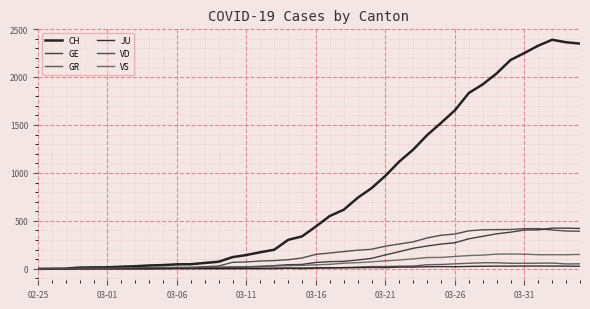

At how many categories does at least one series exceed 1219?

13